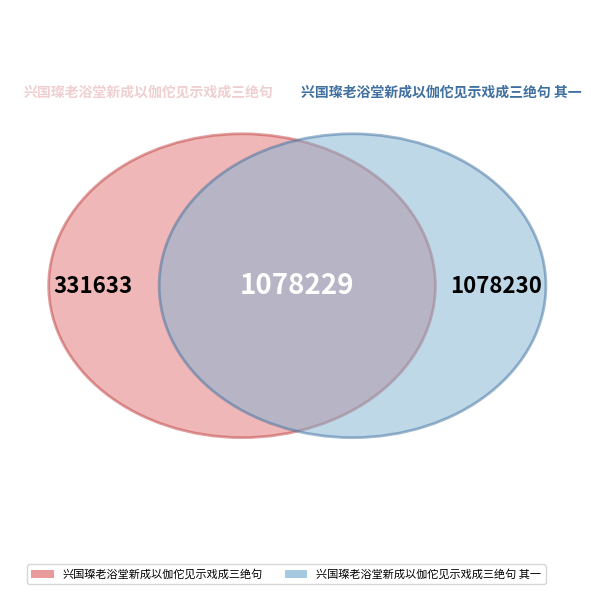

Which slice is the smallest?

兴国璨老浴堂新成以伽佗见示戏成三绝句